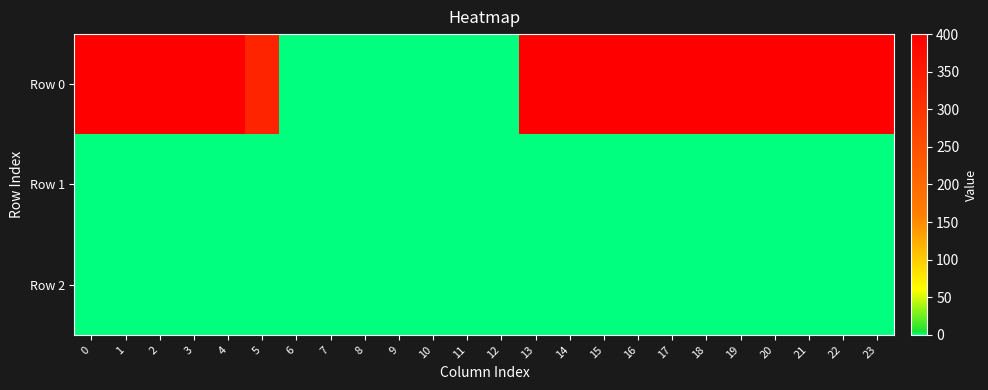

Which series has the largest range (max minus min)?

row_0